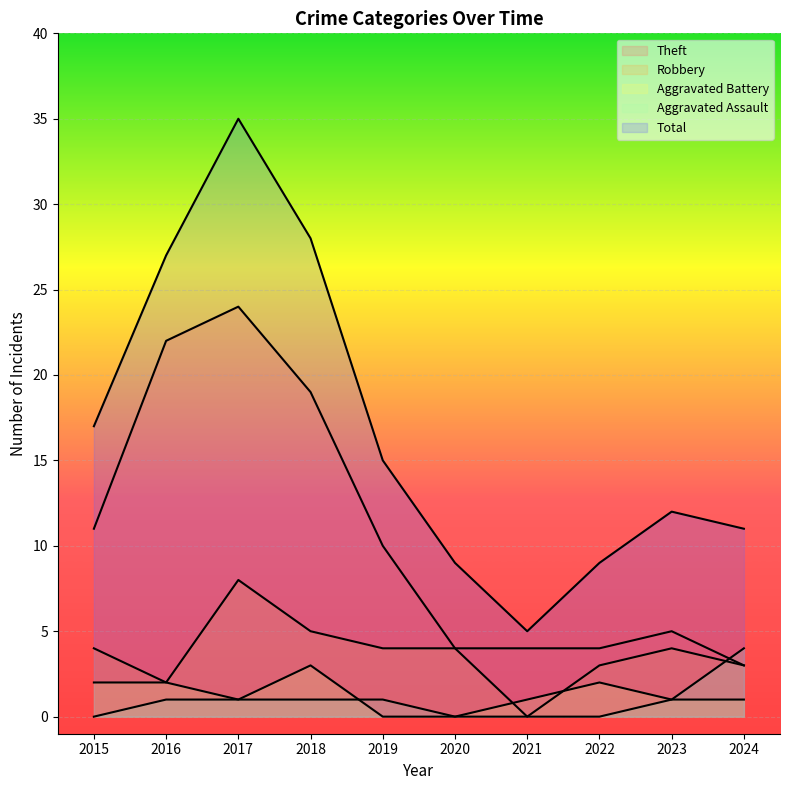

At how many categories does at least one series exceed 18?

3